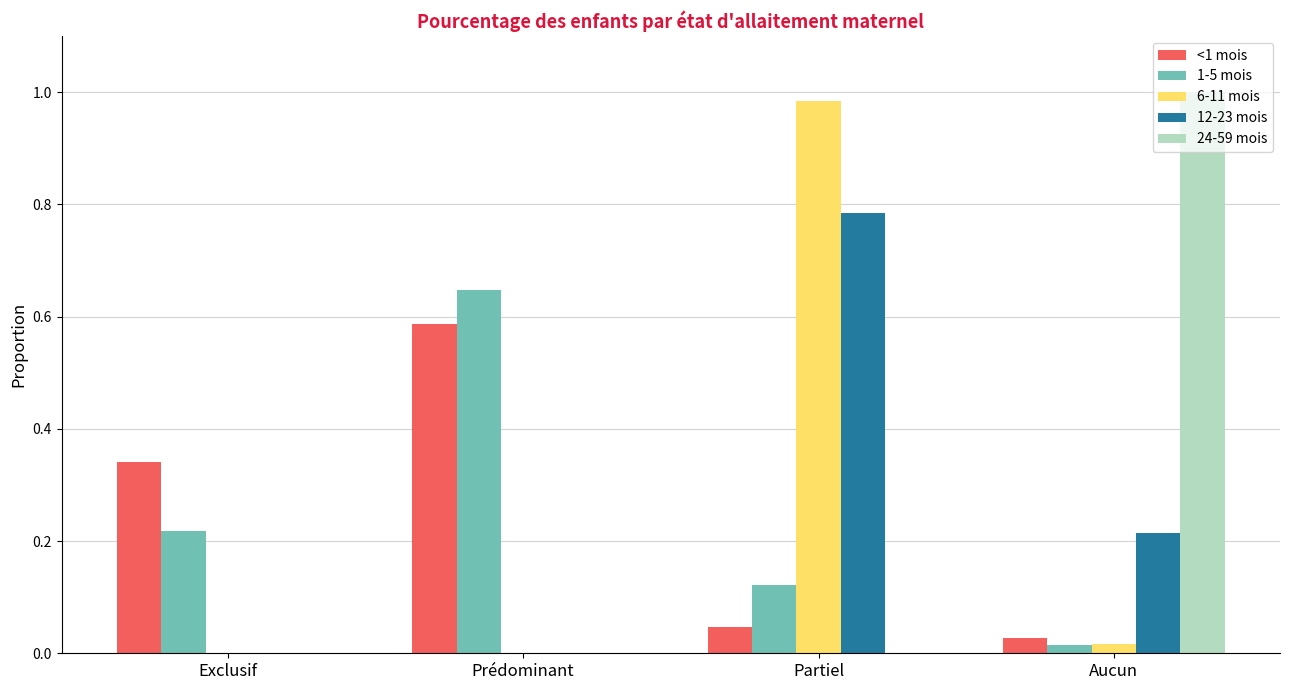

At which category is the sum across all series the highest?

Partiel